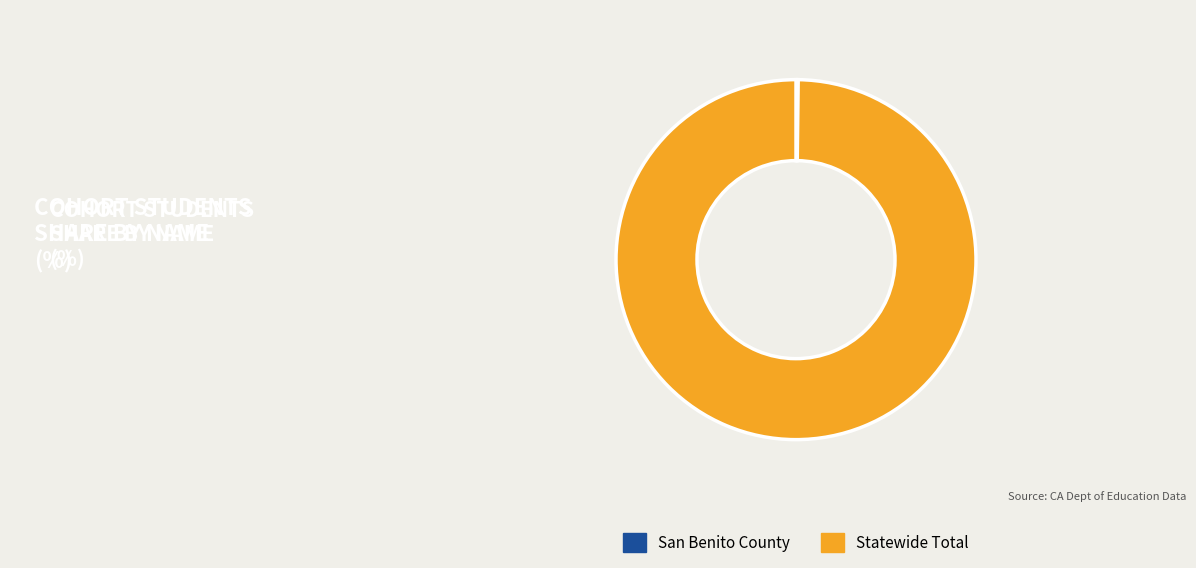

Which category has the biggest portion of the pie?

Statewide Total